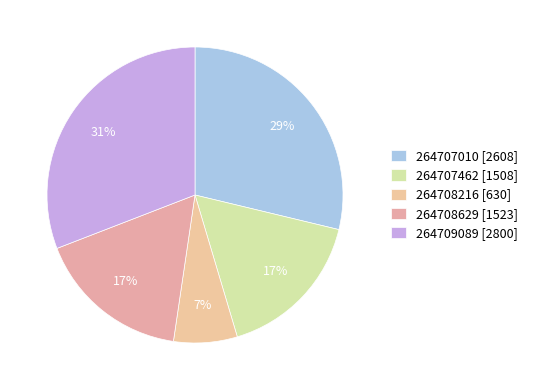

Does any single category account for the majority?

No